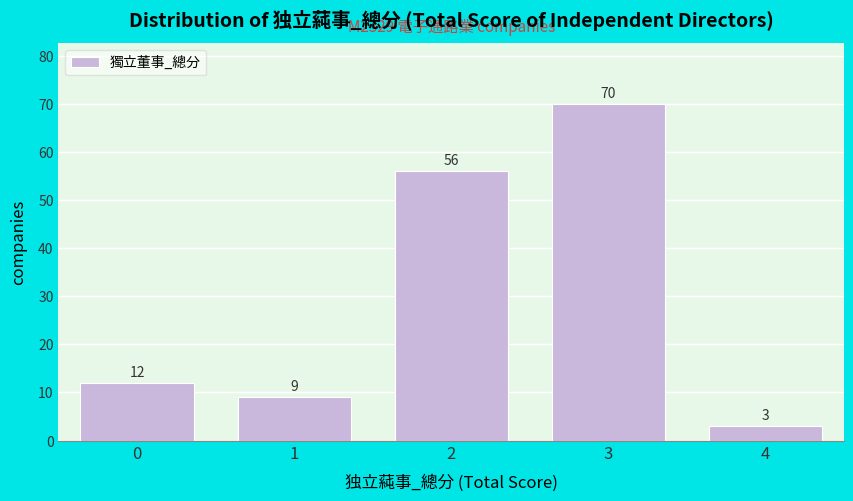

Reading left to right, list all the values displayed in this chart.

0=12	1=9	2=56	3=70	4=3